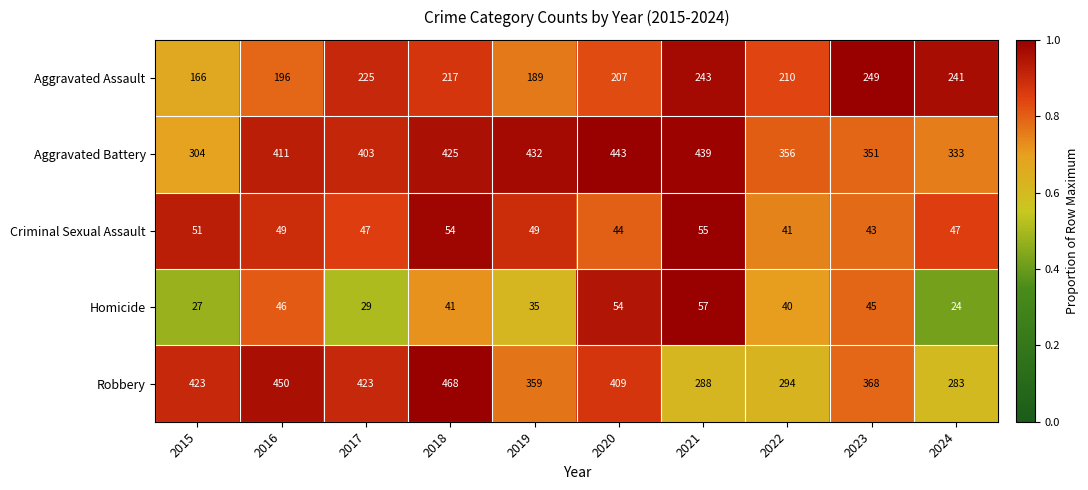

The Homicide series shows 37 at 2021. True or false?

False